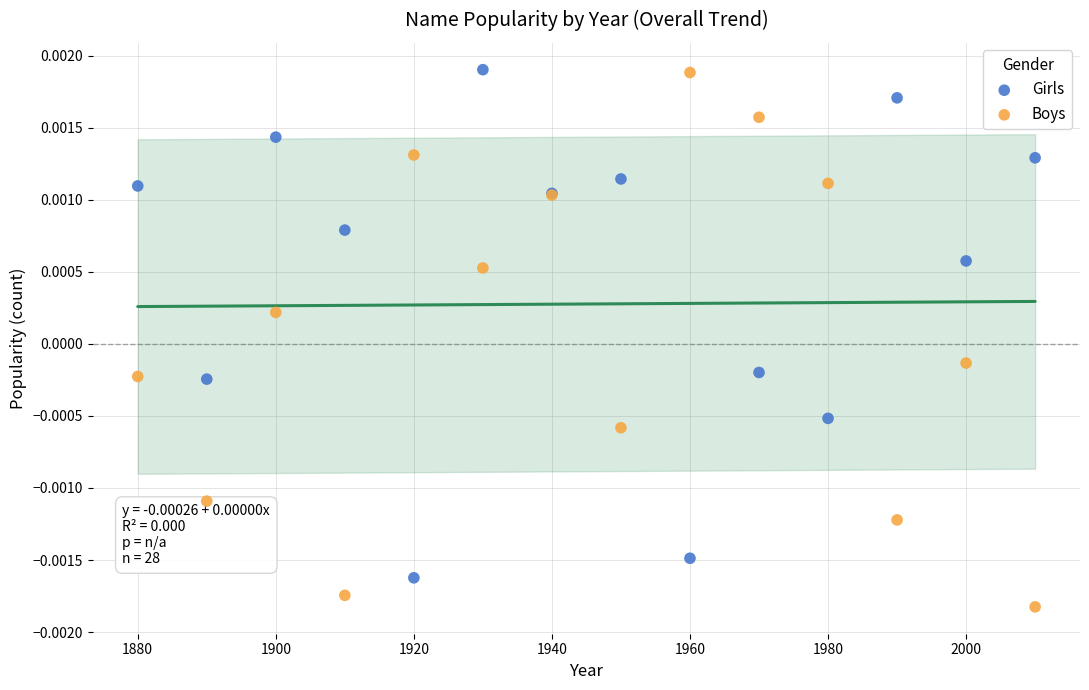

What is the X range (max minus min) for the scatter plot?

130.0